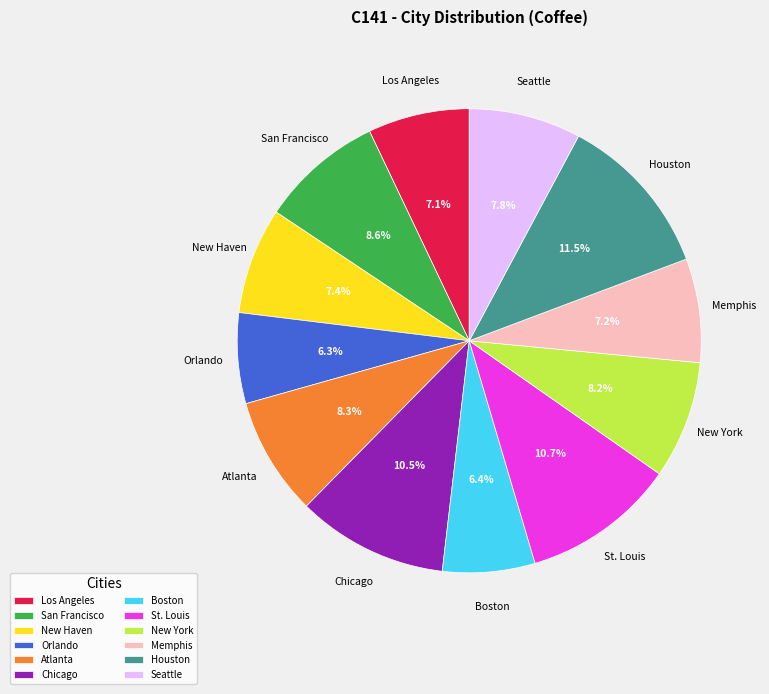

To the nearest percent, what portion does San Francisco represent?

9%